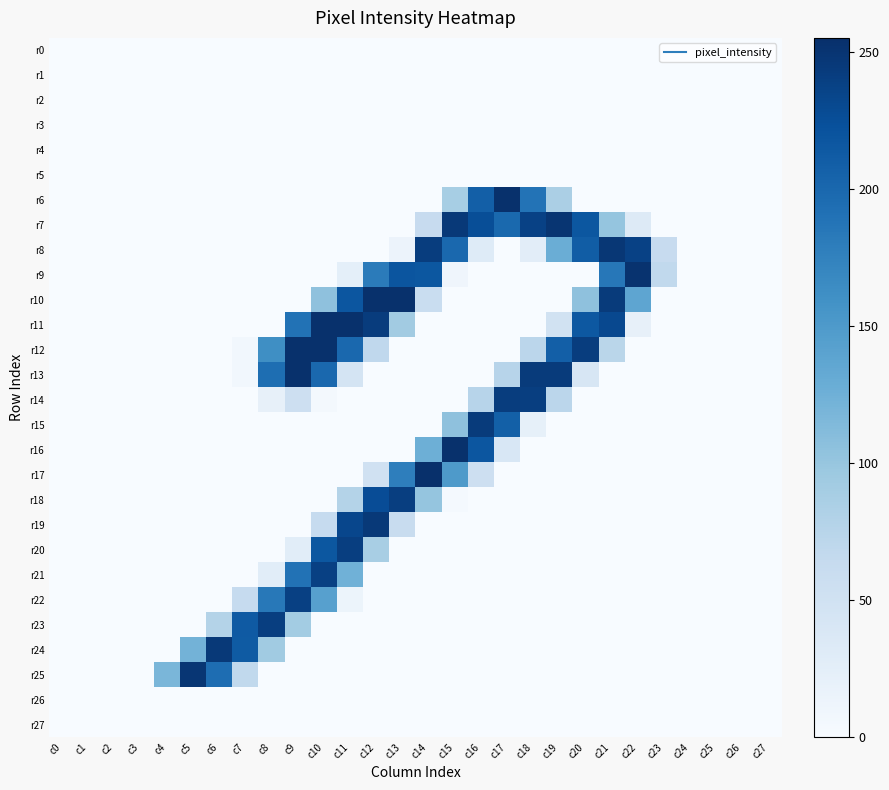

Rank the series at c14 from highest to lowest value.

r17, r8, r9, r16, r18, r7, r10, r0, r1, r2, r3, r4, r5, r6, r11, r12, r13, r14, r15, r19, r20, r21, r22, r23, r24, r25, r26, r27